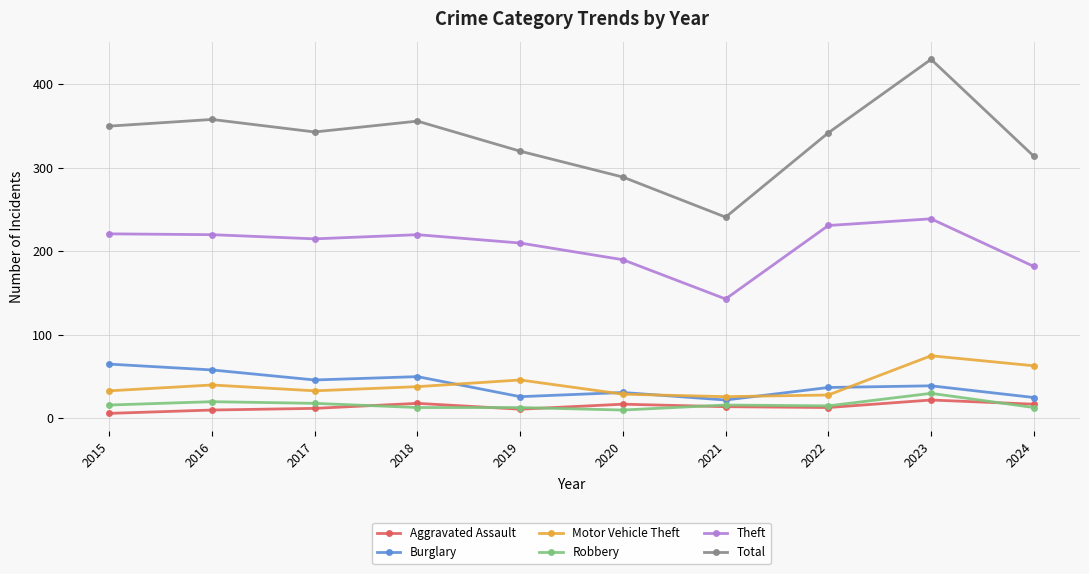

At 2024, list the series in order from smallest to largest.

Robbery, Aggravated Assault, Burglary, Motor Vehicle Theft, Theft, Total